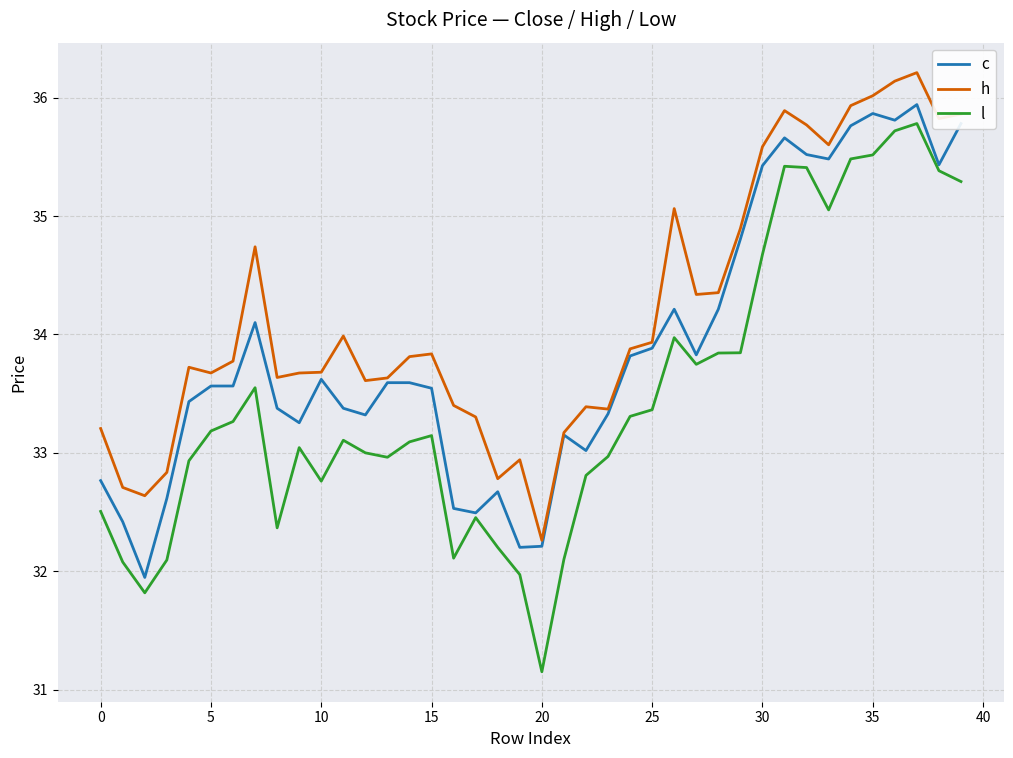

Rank the series by their average value, from highest to lowest.

h, c, l